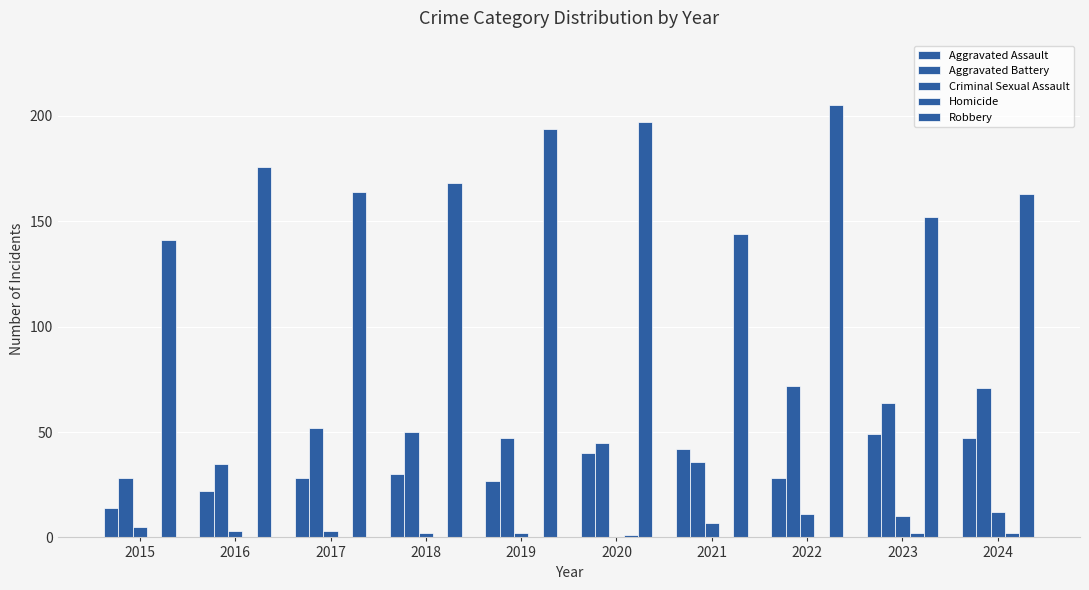

The value of Criminal Sexual Assault at 2020 is 5. True or false?

False